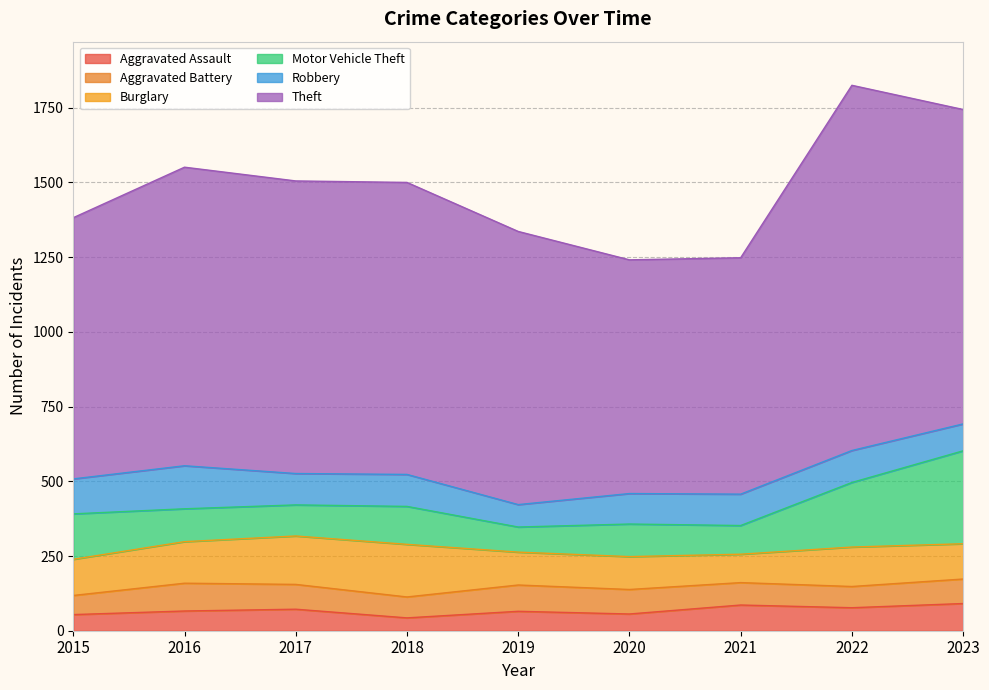

What are all the series names shown in the legend?

Aggravated Assault, Aggravated Battery, Burglary, Motor Vehicle Theft, Robbery, Theft